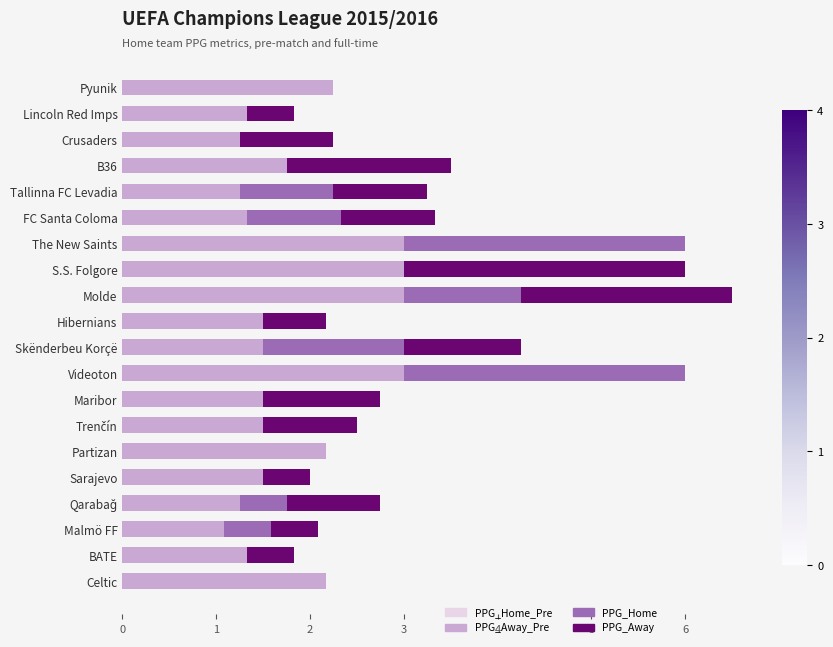

At which category is the sum across all series the highest?

Molde